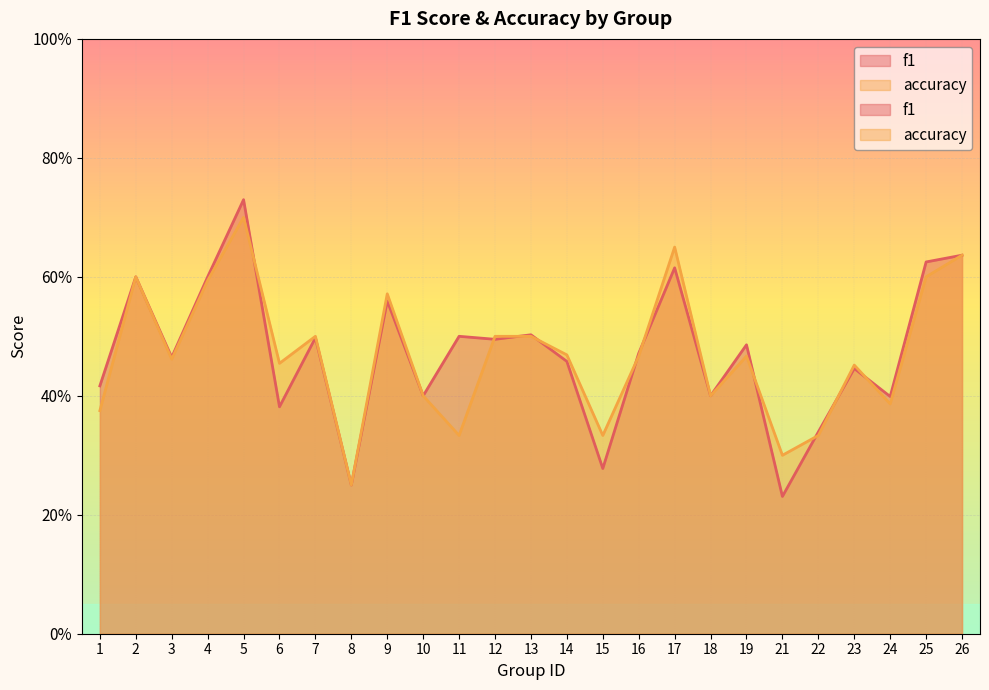

At which category is the sum across all series the highest?

5